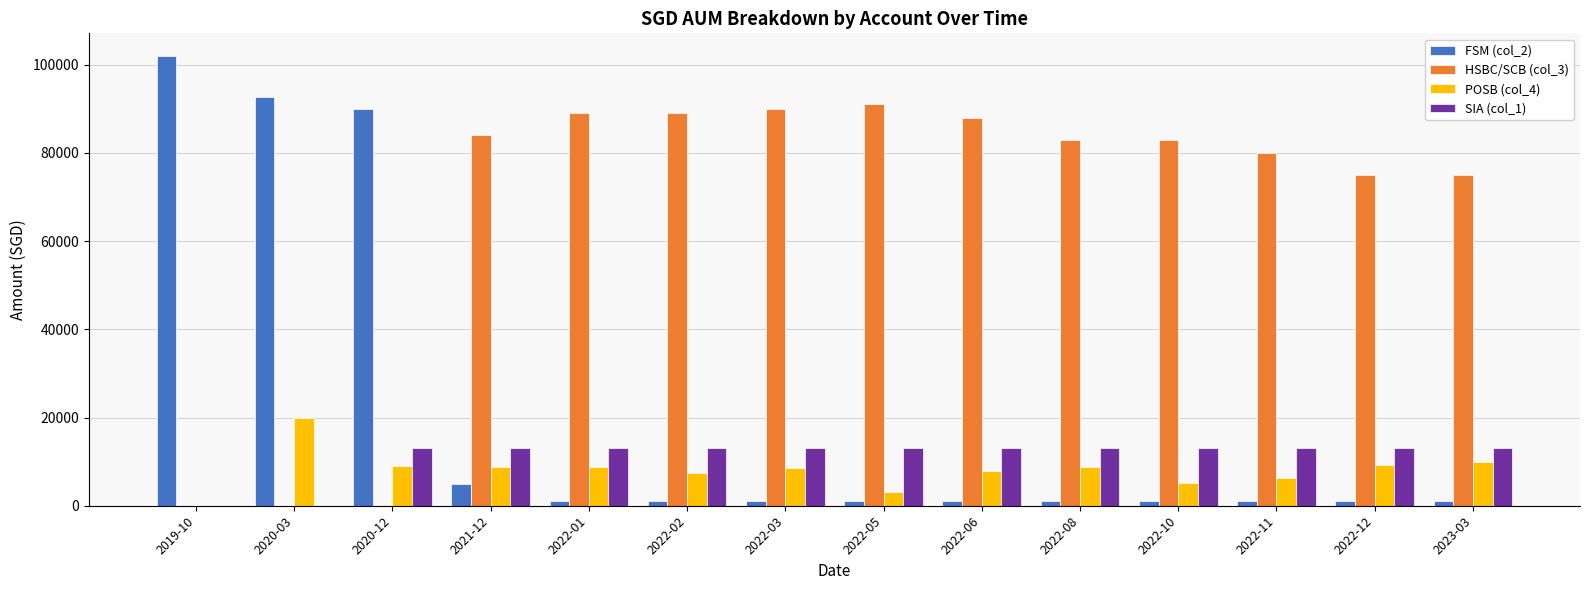

What is the sum of all FSM (col_2) values?

299574.0